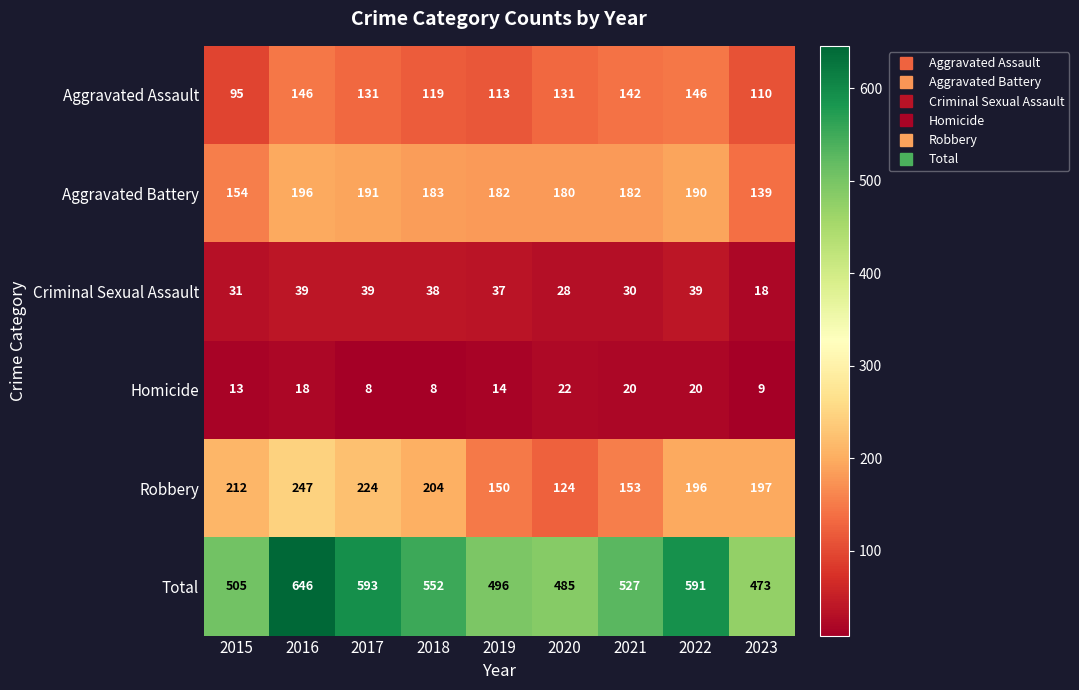

Which series has the largest total across all categories?

Total